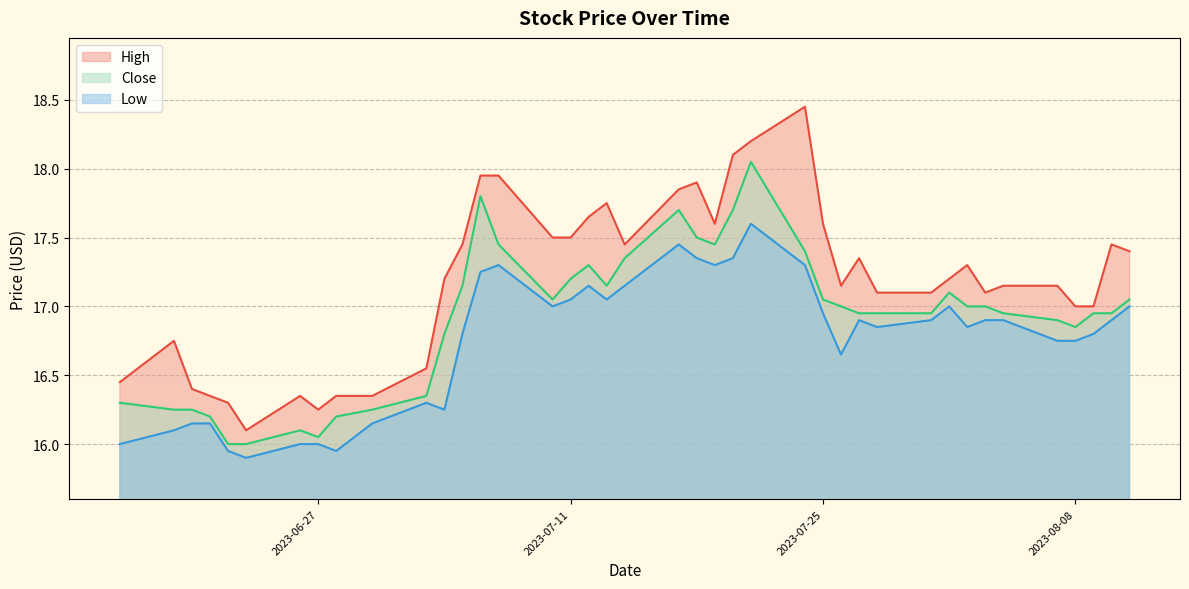

Which series changed the most between 2023-06-19 and 2023-07-03?

High